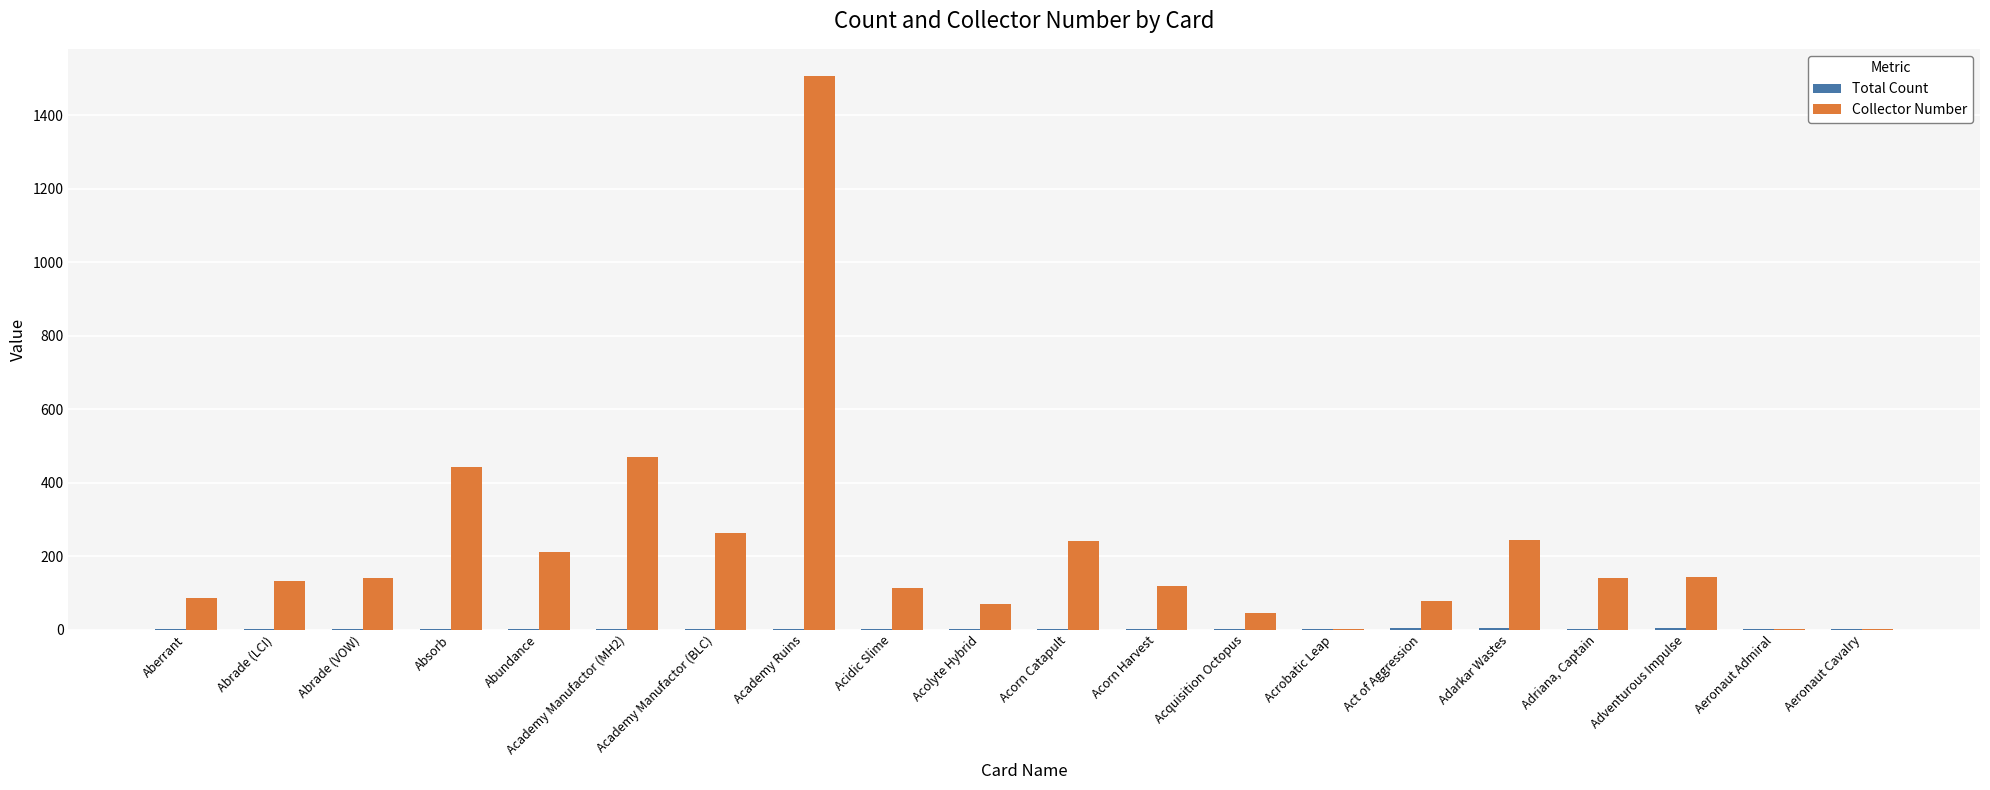

Where is Collector Number nearest to the value 753?

Academy Manufactor (MH2)